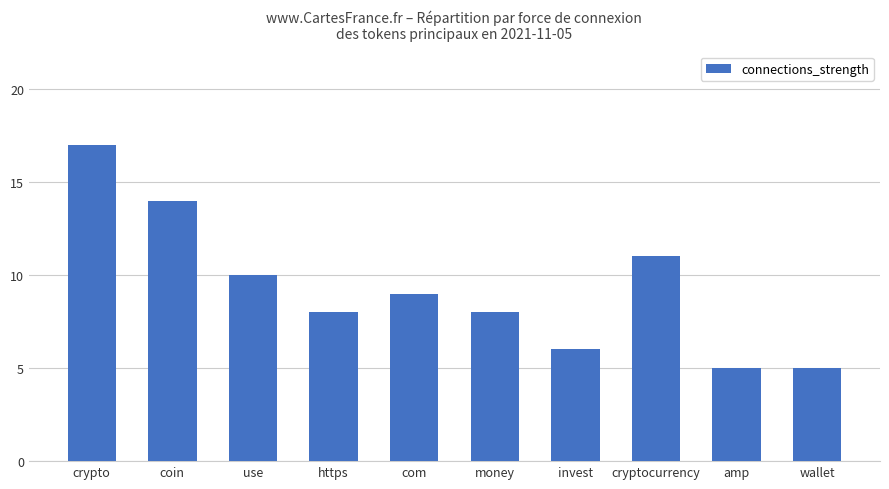

What is the ratio of the value at crypto to the value at use?

1.7